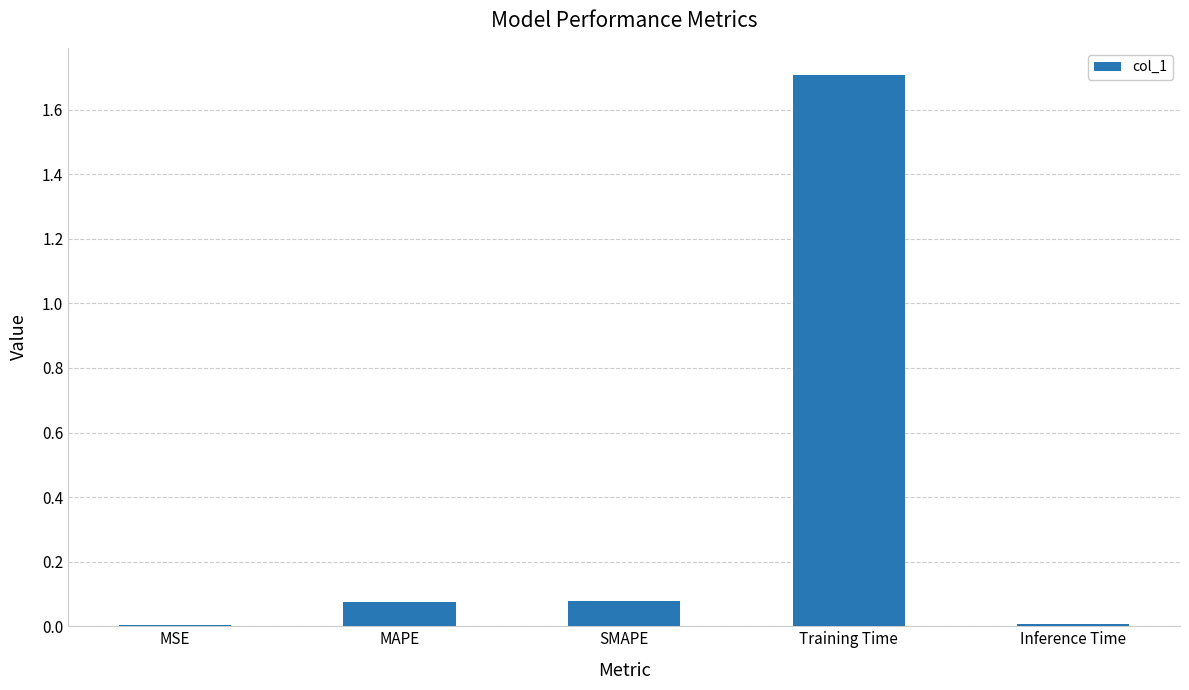

True or false: the data shows 0.0 at Inference Time.

True